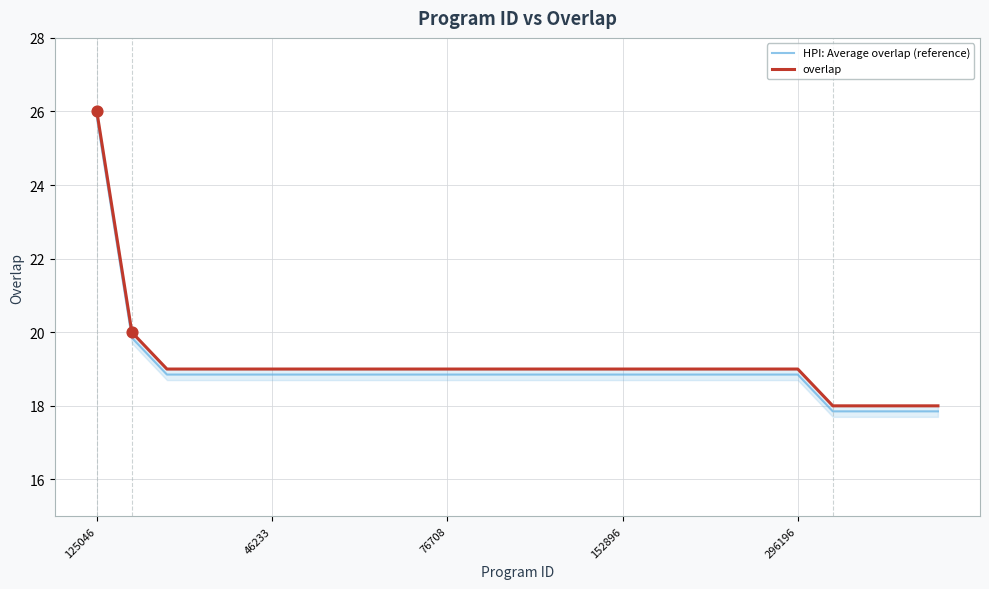

What are all the series names shown in the legend?

HPI: Average overlap (reference), overlap